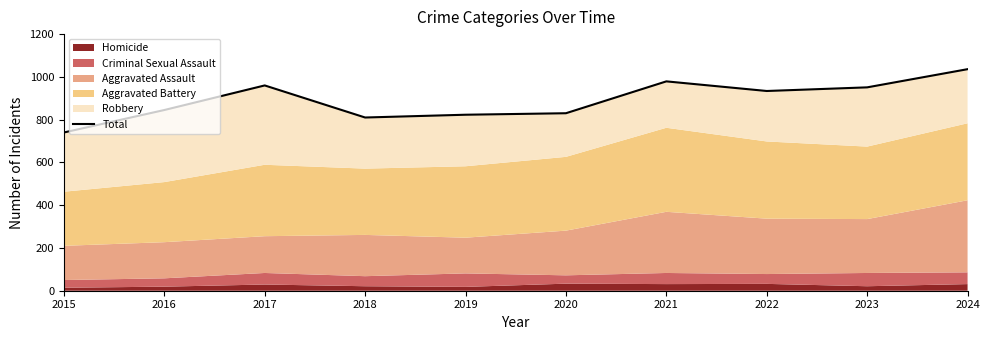

Which label corresponds to the largest value in the chart?

2024